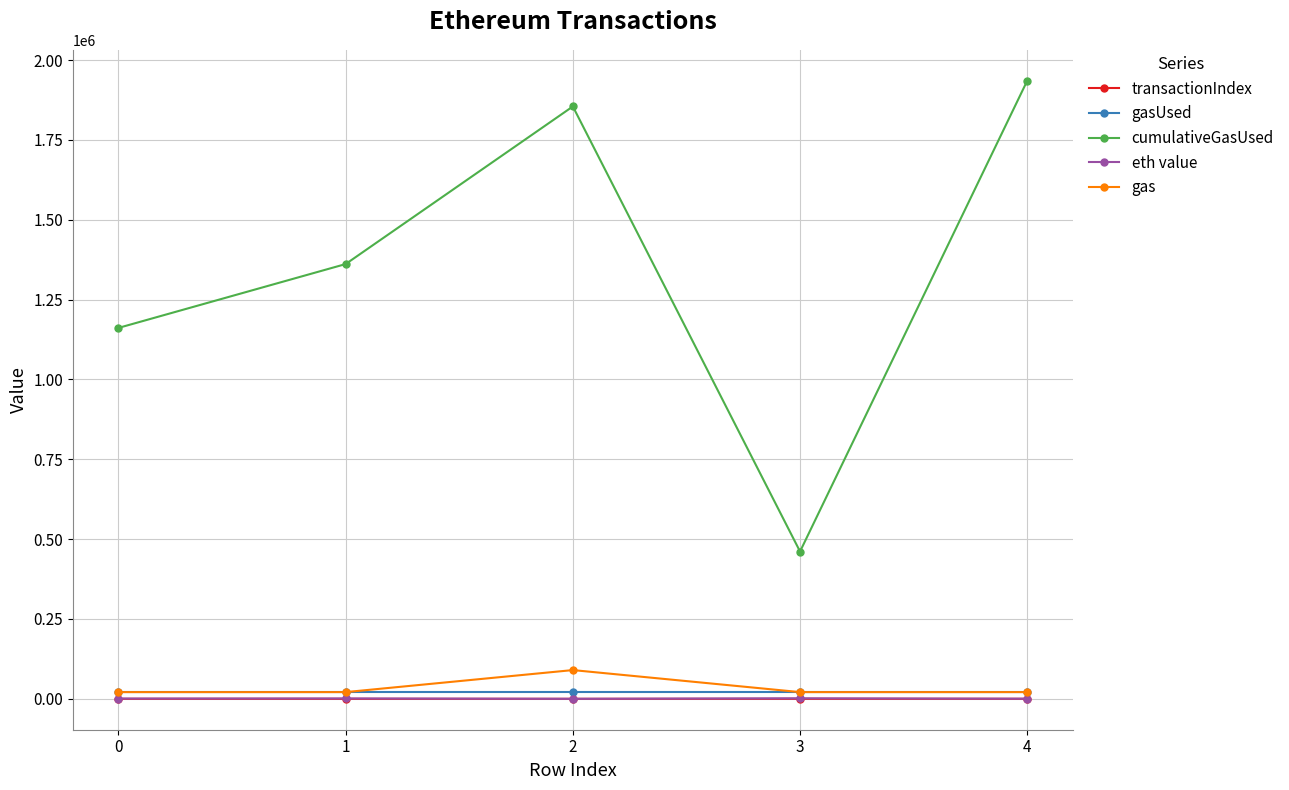

Which series has the largest total across all categories?

cumulativeGasUsed